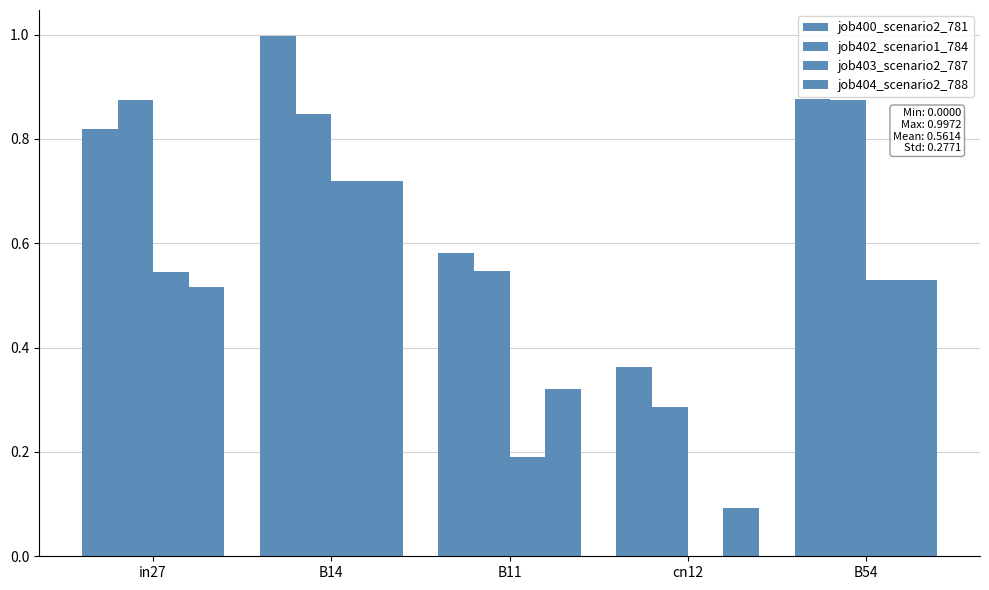

How many groups of bars are there?

5